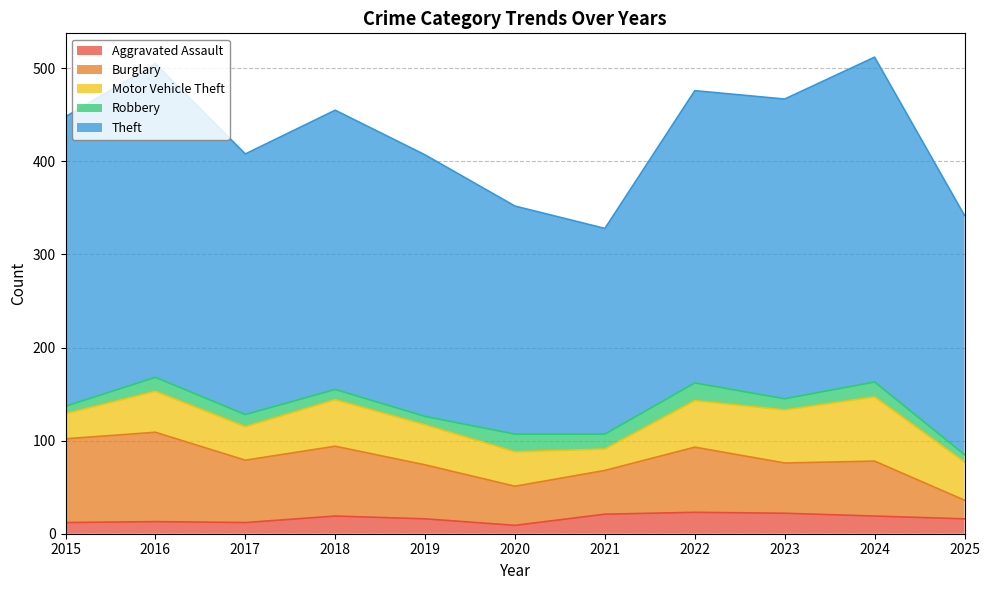

Which series changed the most between 2015 and 2016?

Theft